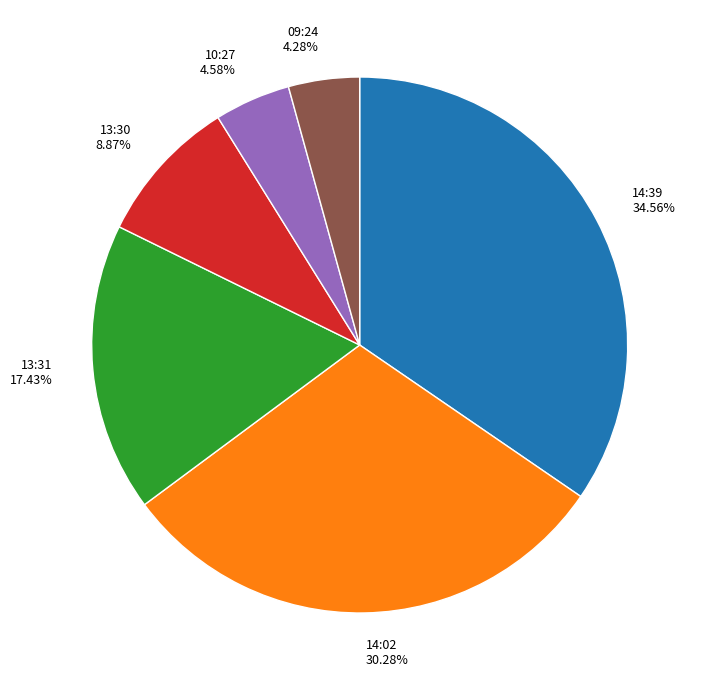

Is the sum of 09:24 4.28% and 13:30 8.87% greater than half?

No